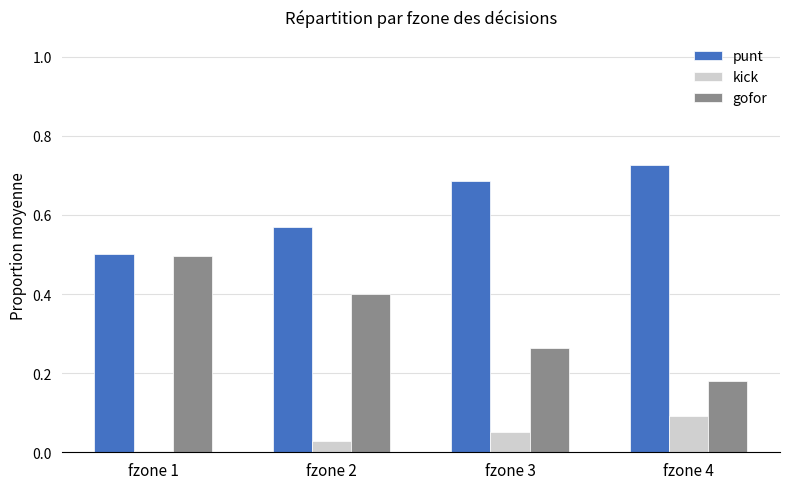

At which label does kick reach its peak?

fzone 4